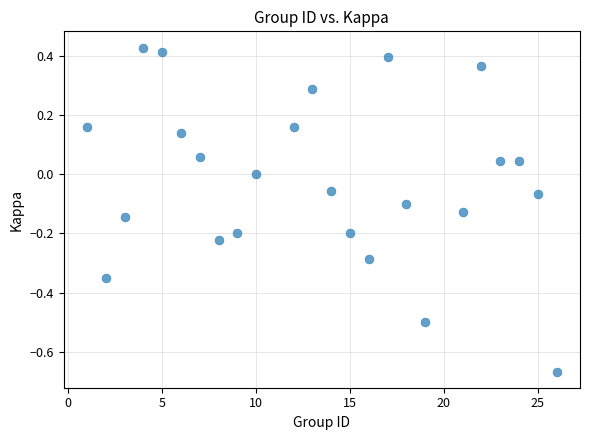

What is the range of X values (max minus min)?

25.0